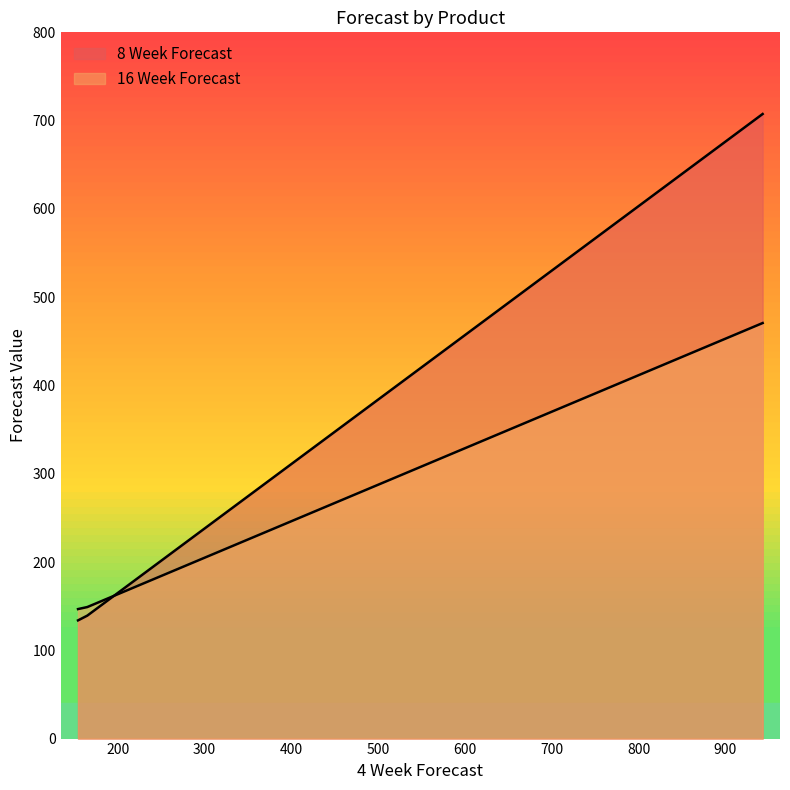

Does the chart have visible grid lines?

No